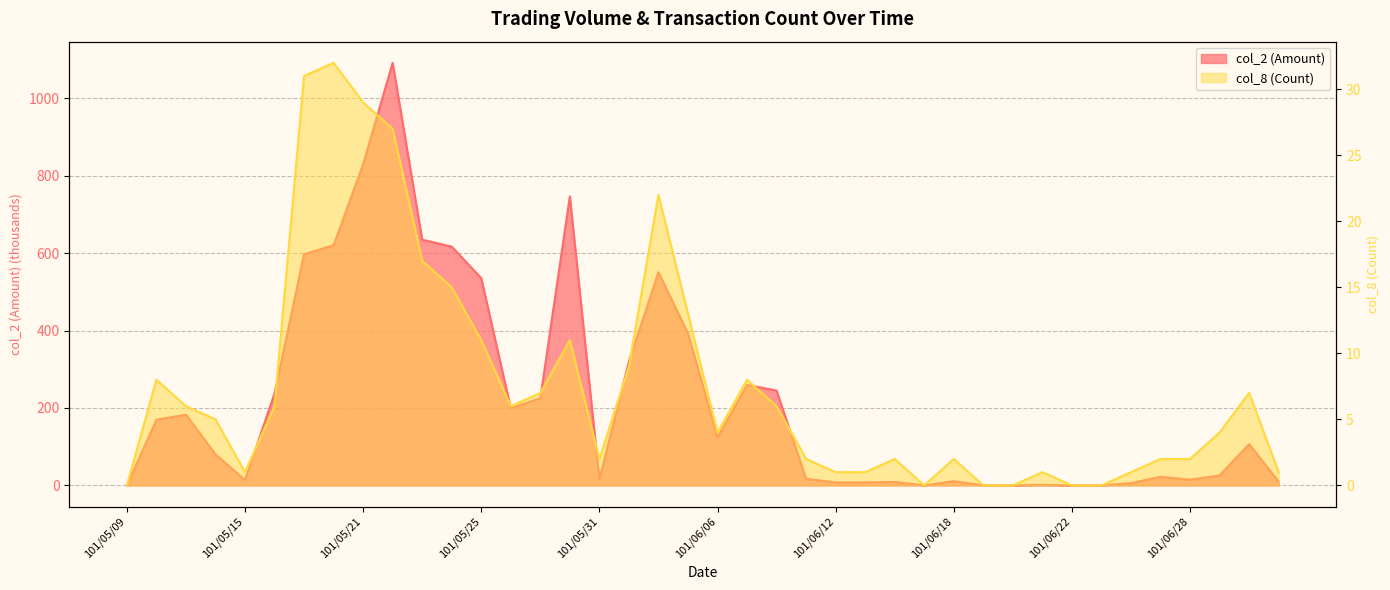

What is the label of the 40th point from the right?

101/05/09